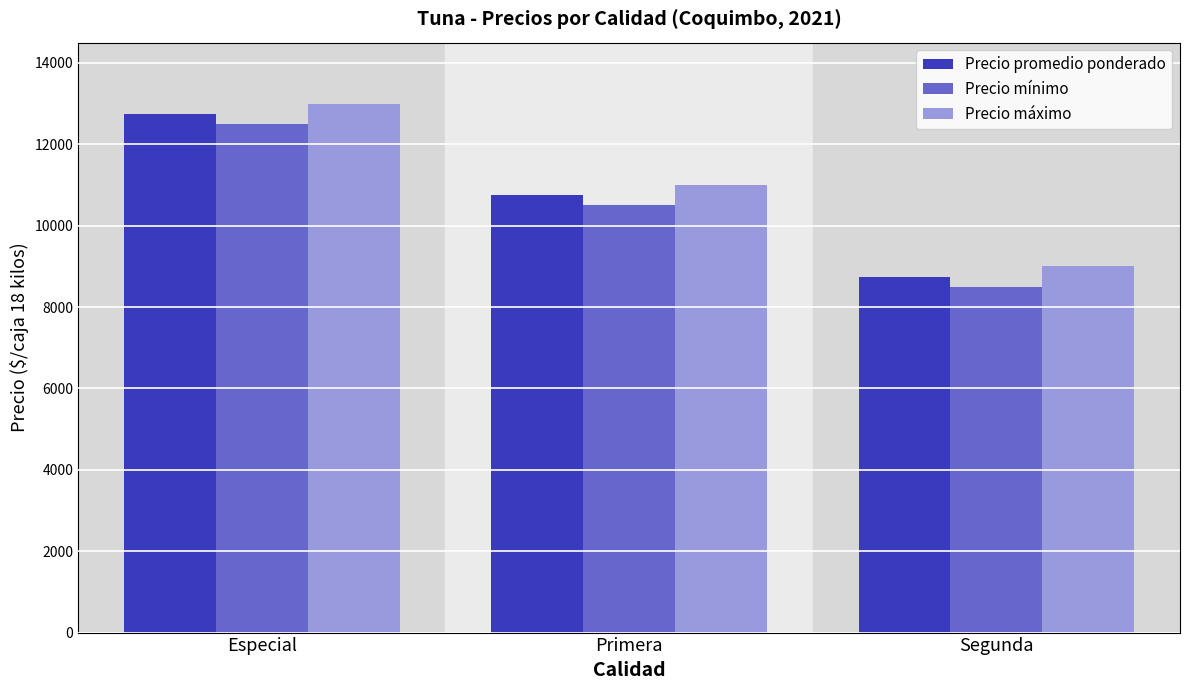

Count the Precio promedio ponderado values in the range 8750 to 12750.

3